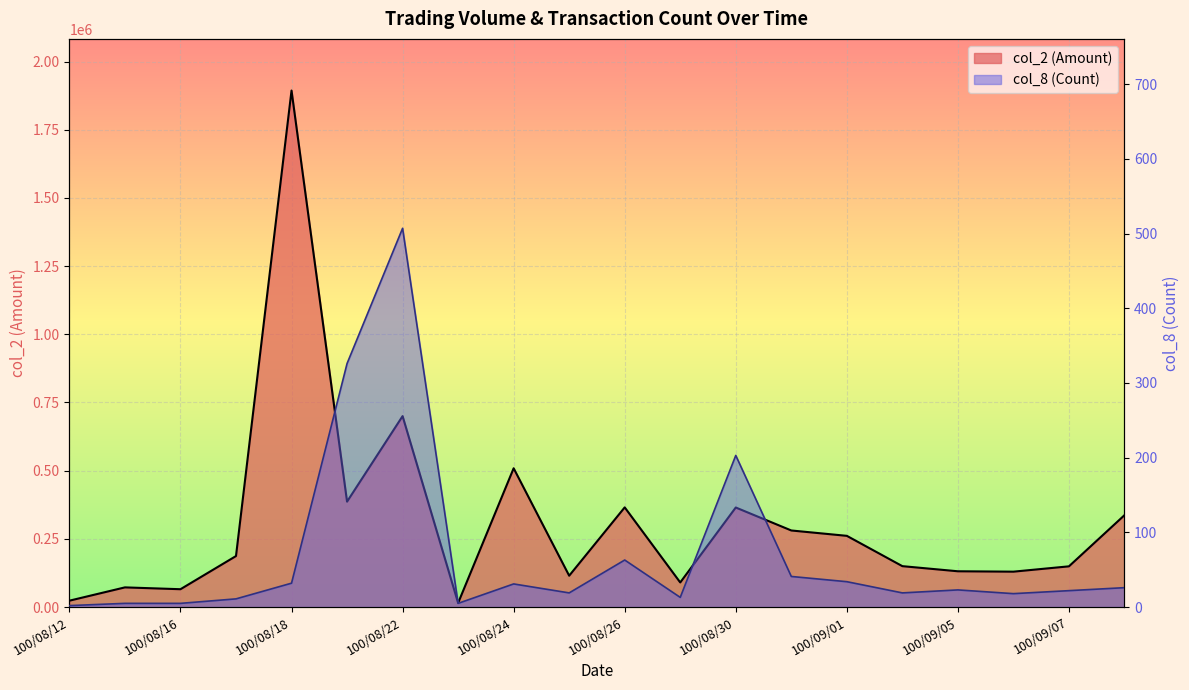

At how many categories does at least one series exceed 1054862?

1